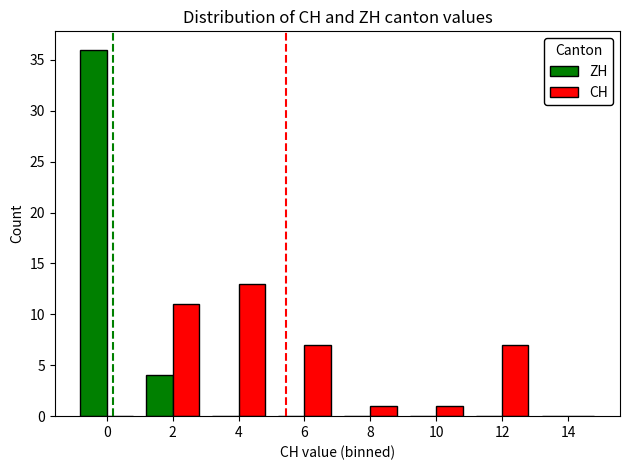

Are the bars horizontal?

No